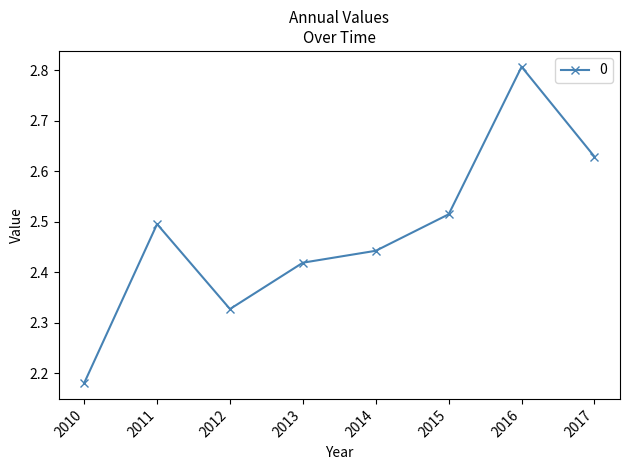

Which category has the lowest value across all series?

2010